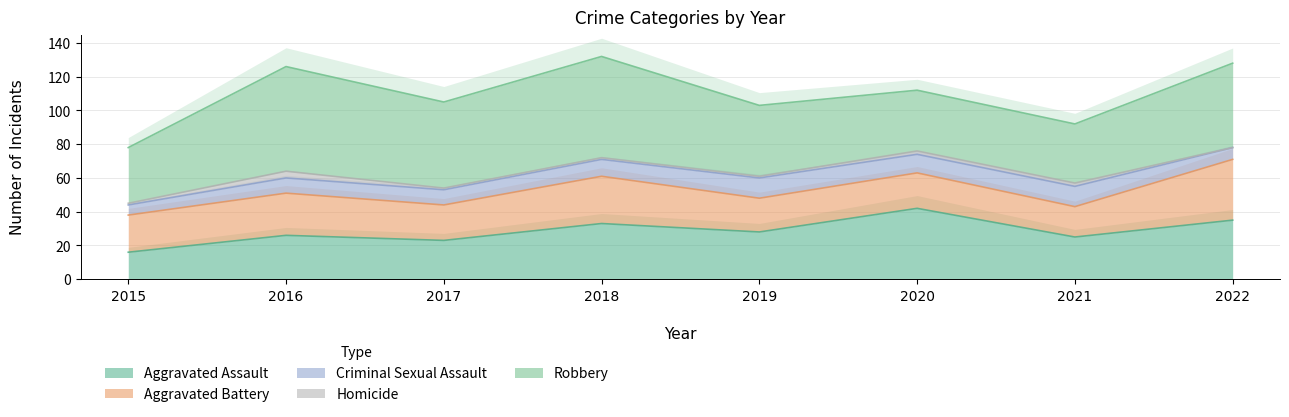

Where is the first local minimum for Criminal Sexual Assault?

2020